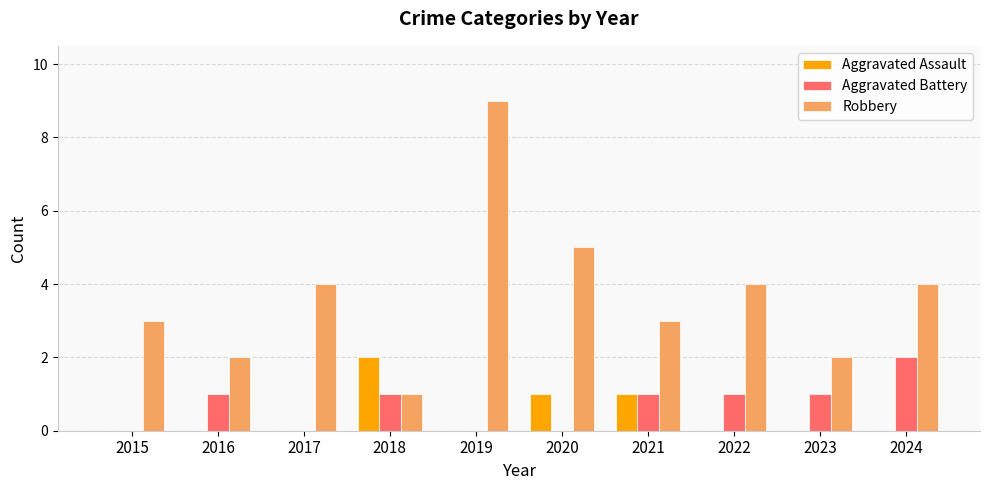

What is the total value across all series at 2016?

3